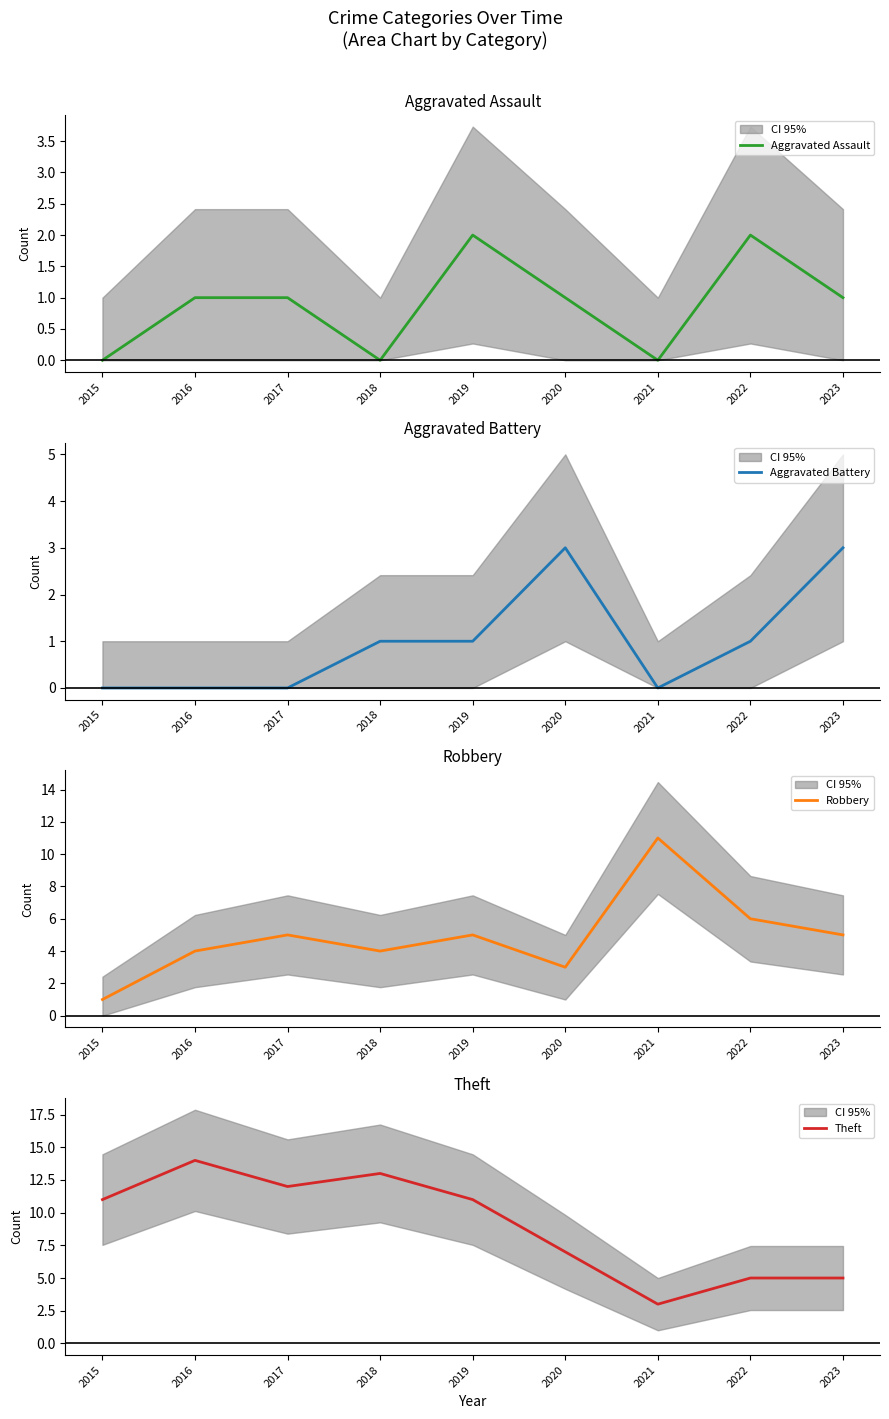

Count the Aggravated Battery values in the range 0 to 1.

7